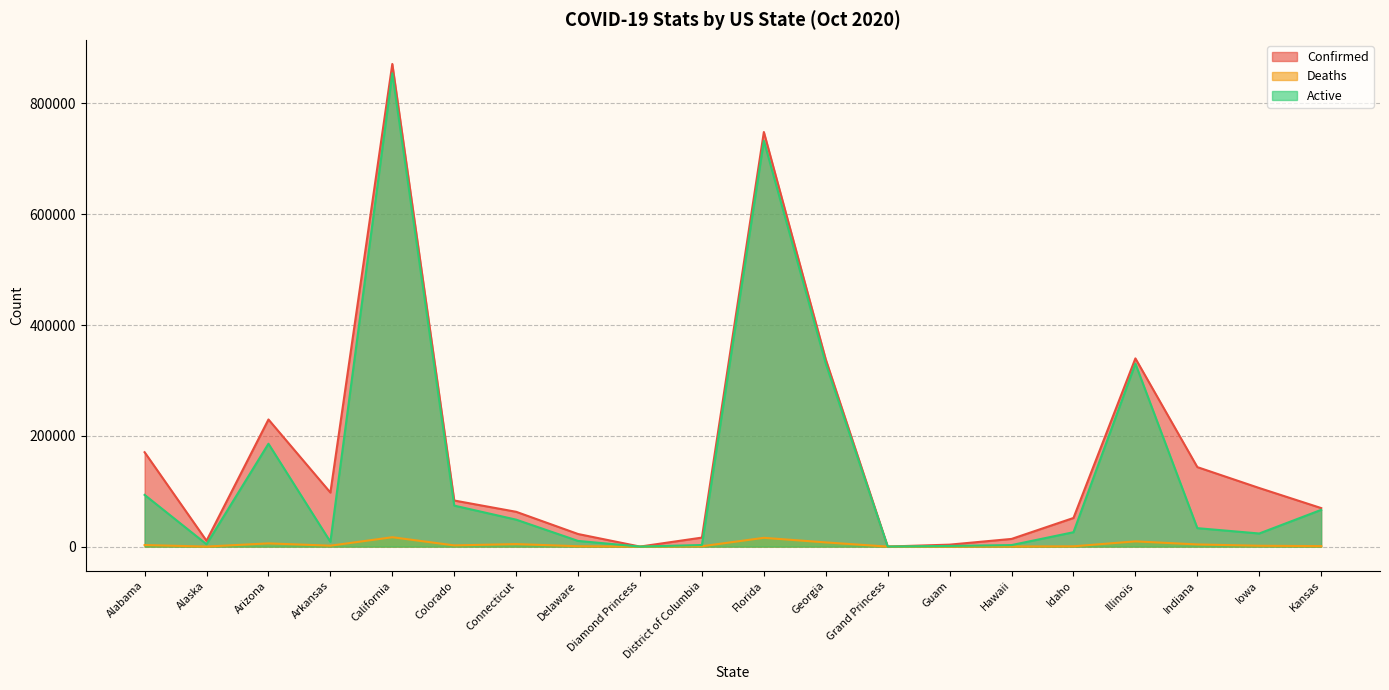

Where is Confirmed nearest to the value 435651?

Illinois